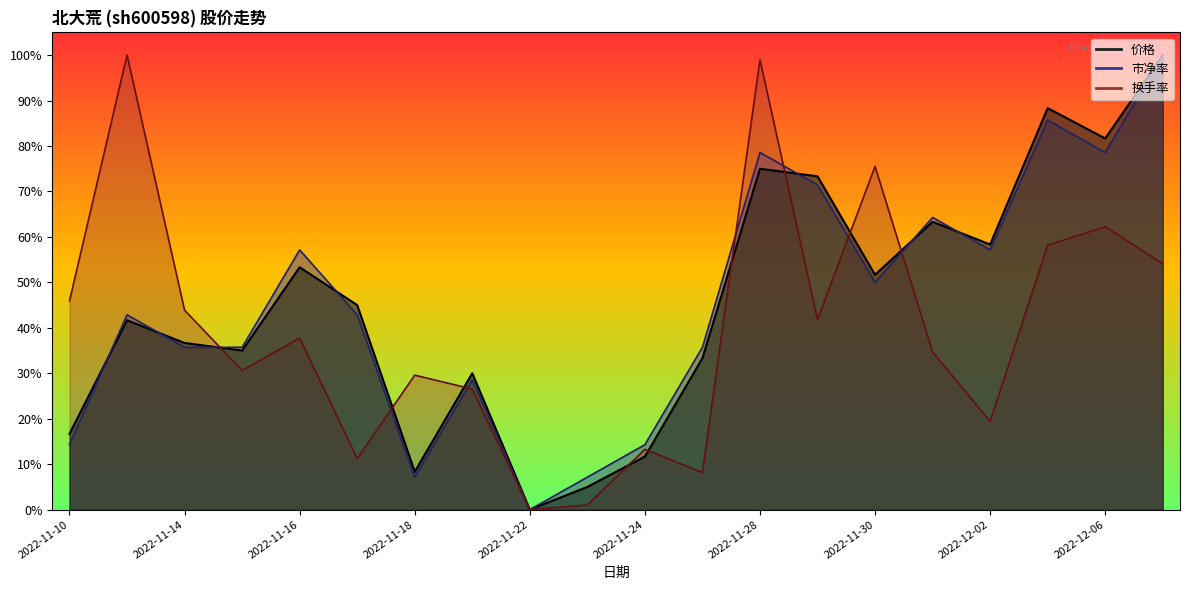

List the labels in order of 换手率 value, largest first.

2022-11-11, 2022-11-28, 2022-11-30, 2022-12-06, 2022-12-05, 2022-12-07, 2022-11-10, 2022-11-14, 2022-11-29, 2022-11-16, 2022-12-01, 2022-11-15, 2022-11-18, 2022-11-21, 2022-12-02, 2022-11-24, 2022-11-17, 2022-11-25, 2022-11-23, 2022-11-22